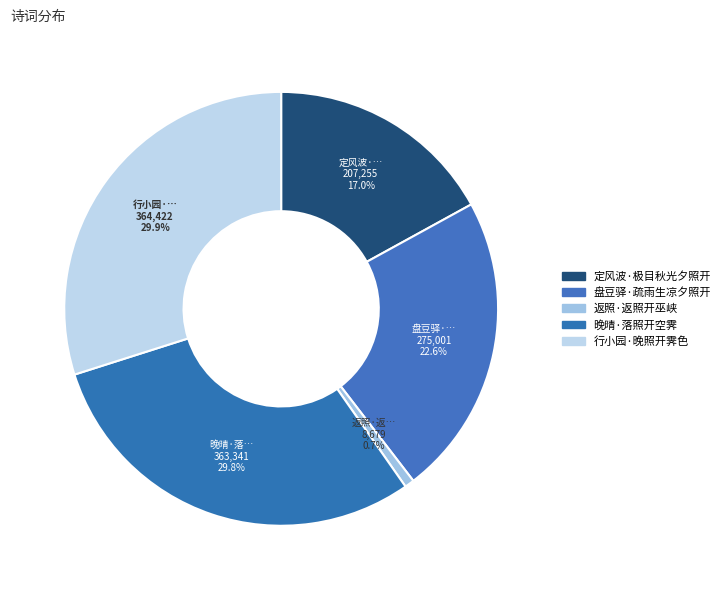

What is the change in value from 返照·返照开巫峡 to 行小园·晚照开霁色?

+355743